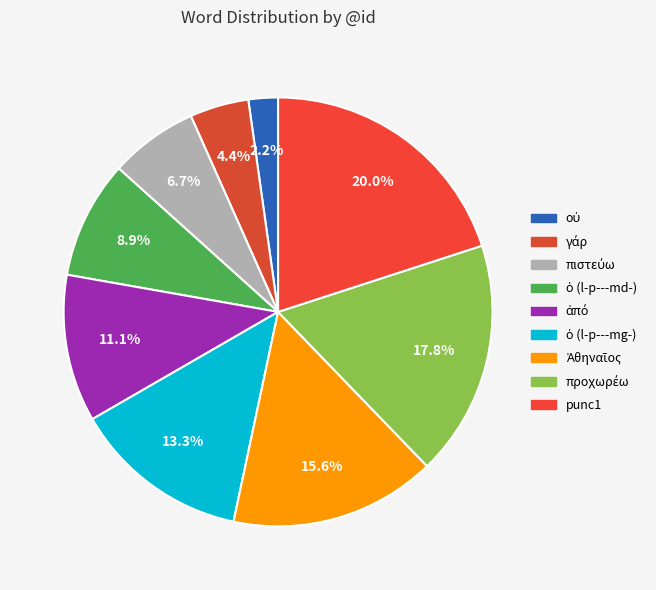

Rank the categories by value from highest to lowest.

punc1, προχωρέω, Ἀθηναῖος, ὁ (l-p---mg-), ἀπό, ὁ (l-p---md-), πιστεύω, γάρ, οὐ